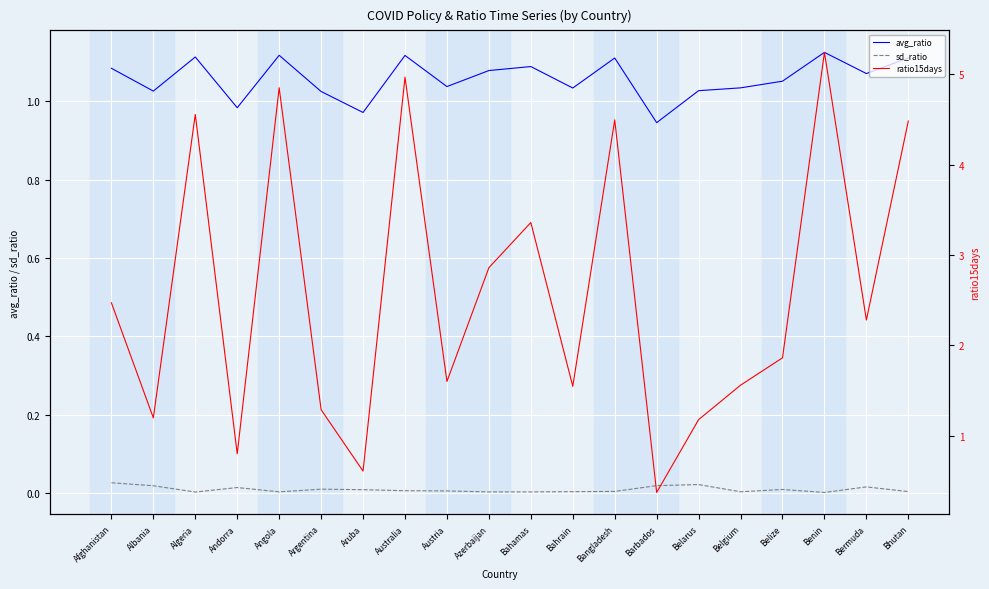

What is the sum of all avg_ratio values?

21.1